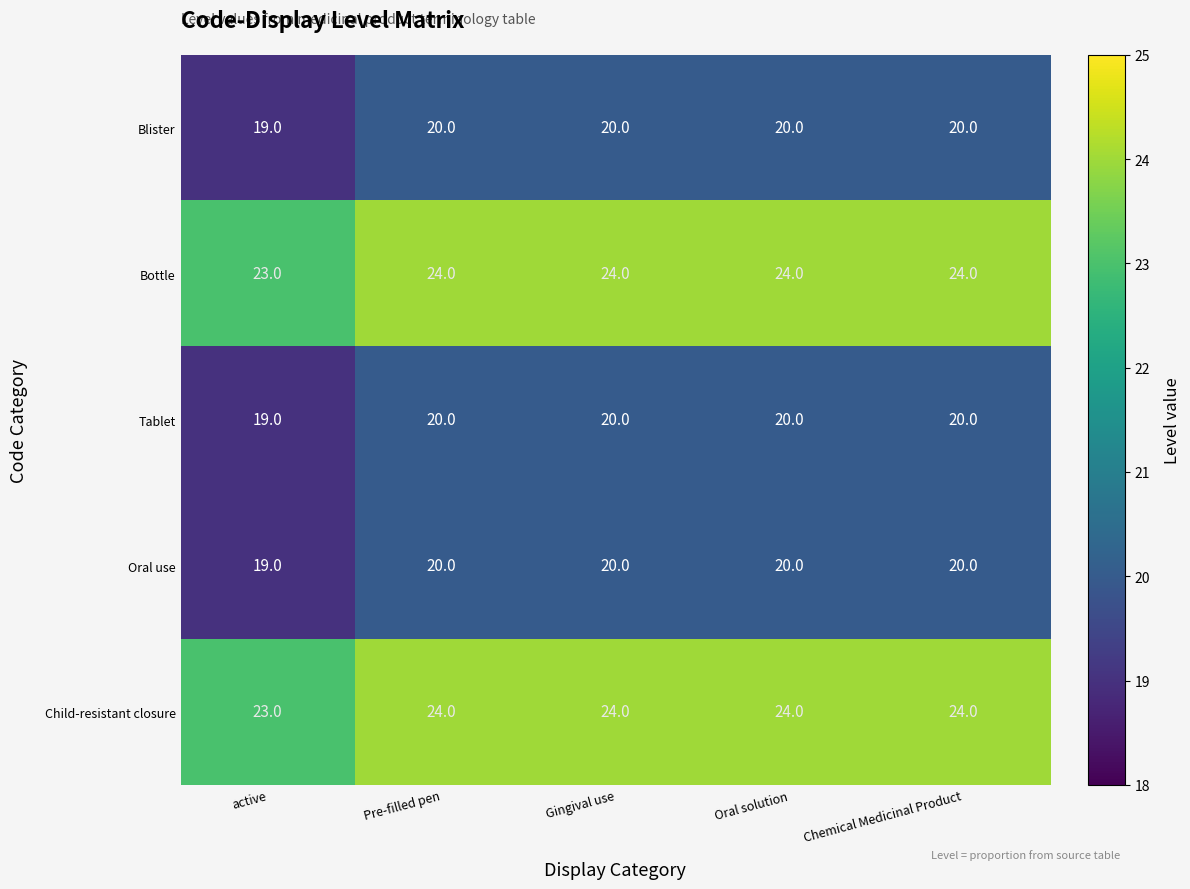

What is the sum of all Oral use values?

99